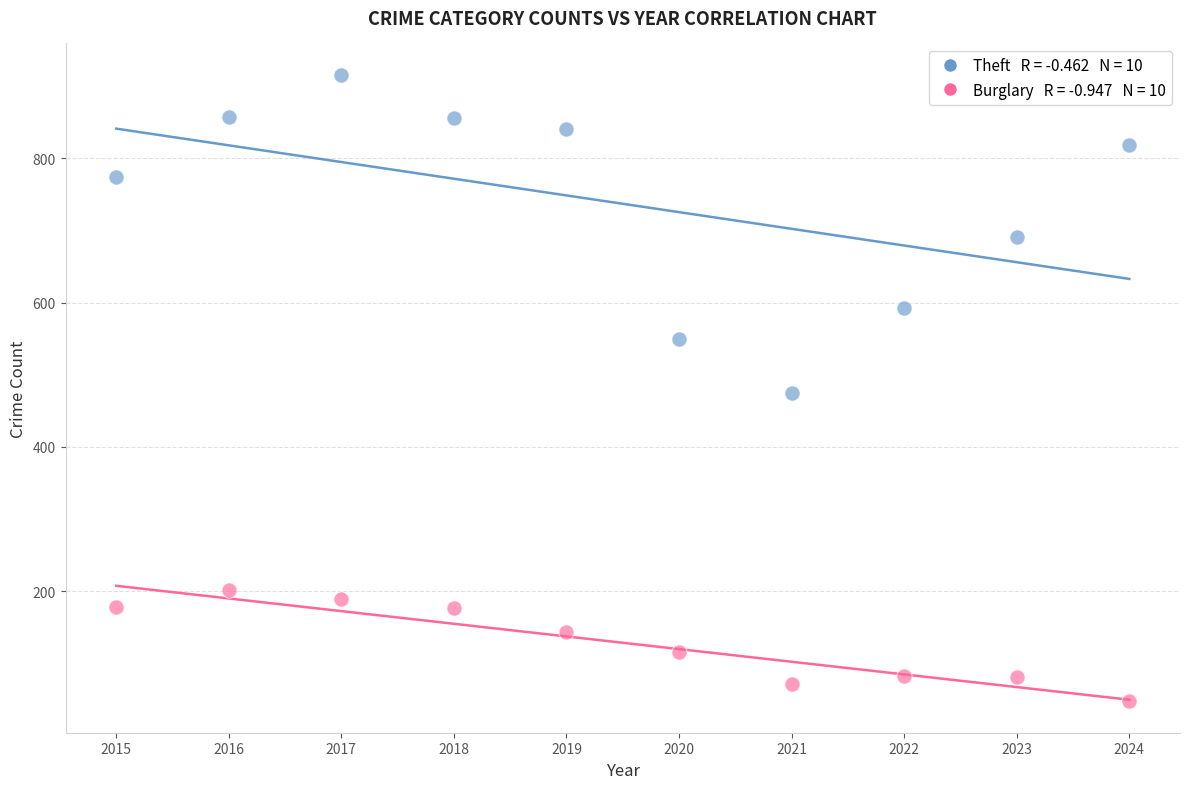

Across all data points, what is the range of X values (max minus min)?

9